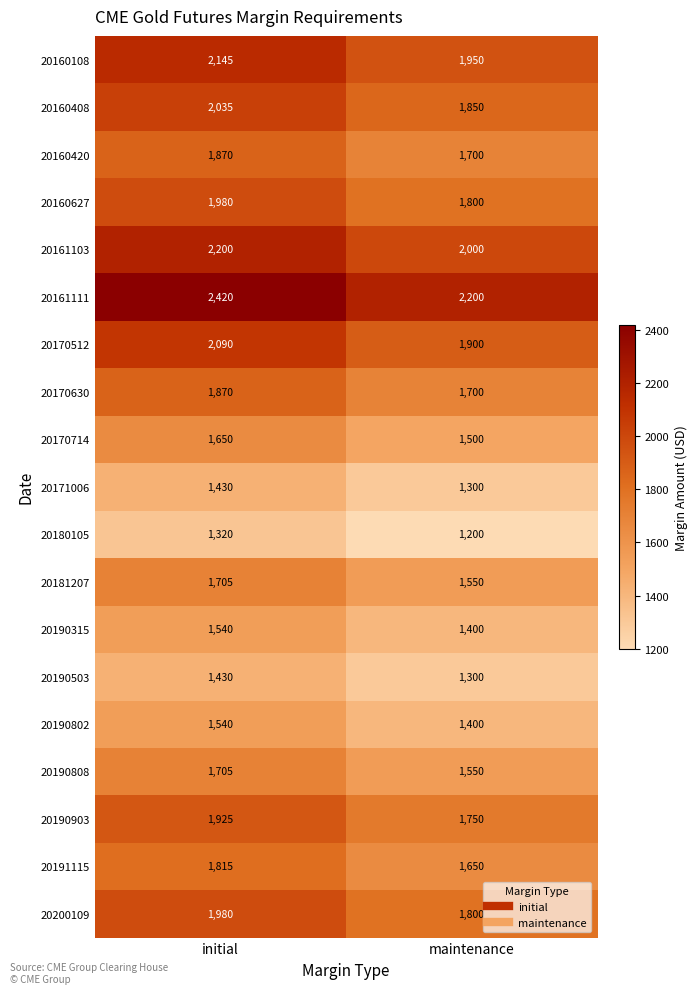

At which category is the sum across all series the highest?

initial